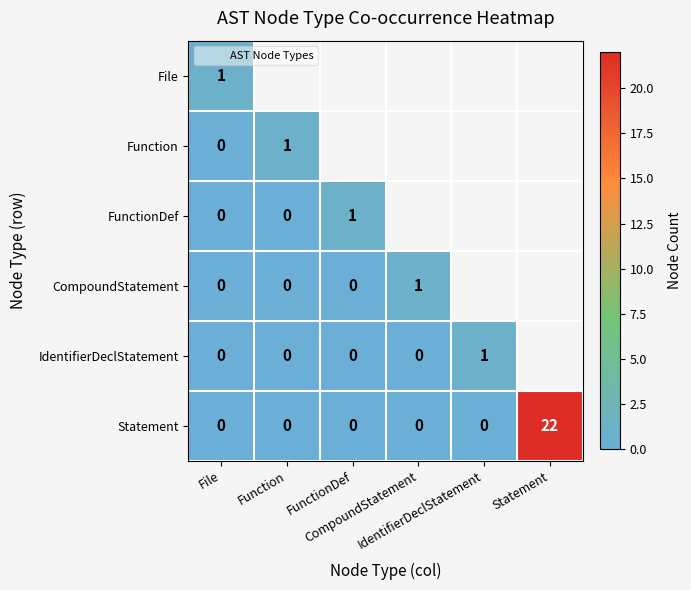

Rank the series by their maximum value, from highest to lowest.

Statement, File, Function, FunctionDef, CompoundStatement, IdentifierDeclStatement